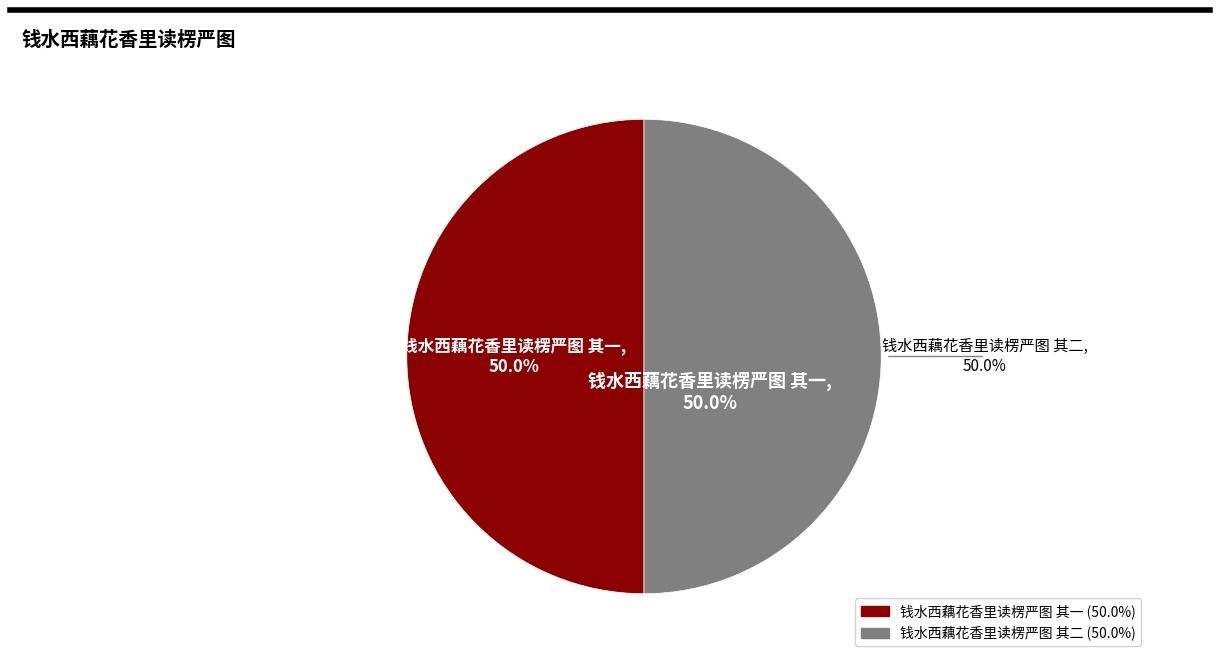

Does any single category account for the majority?

Yes